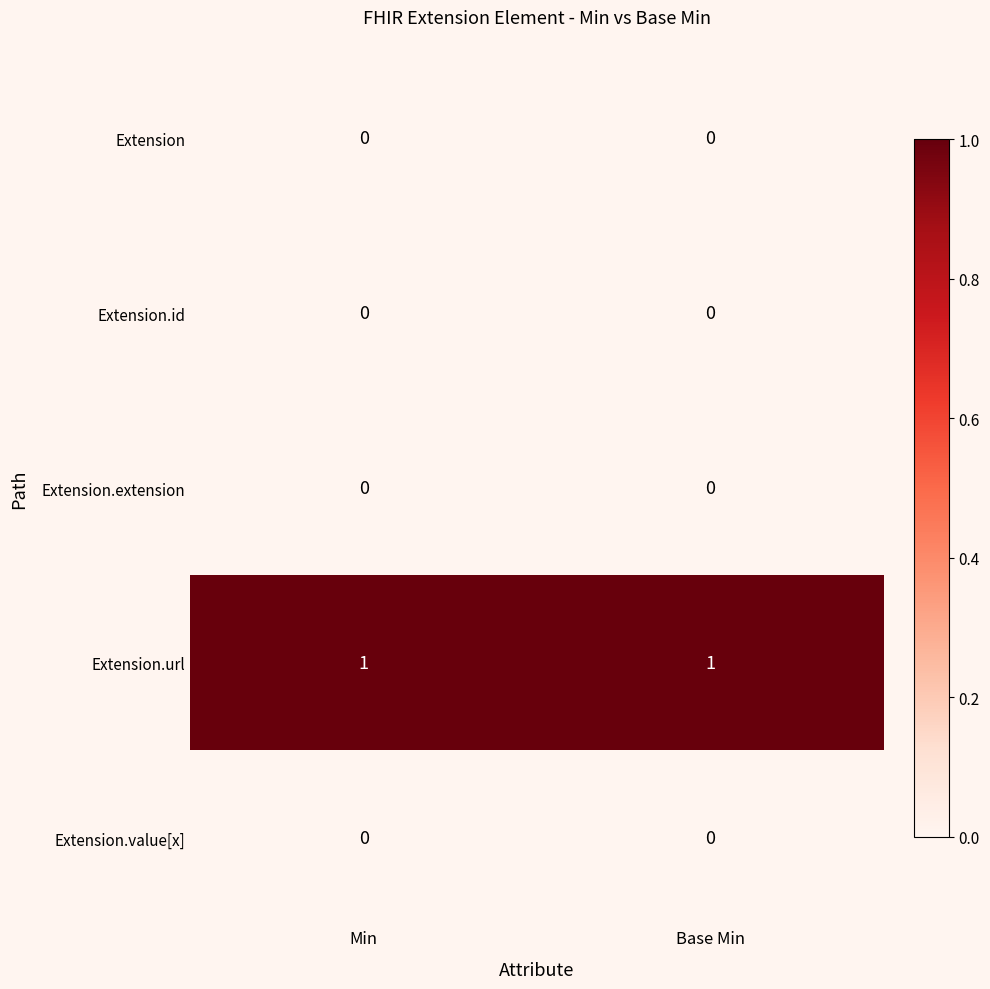

Is it true that Extension.url equals 2 at Min?

False